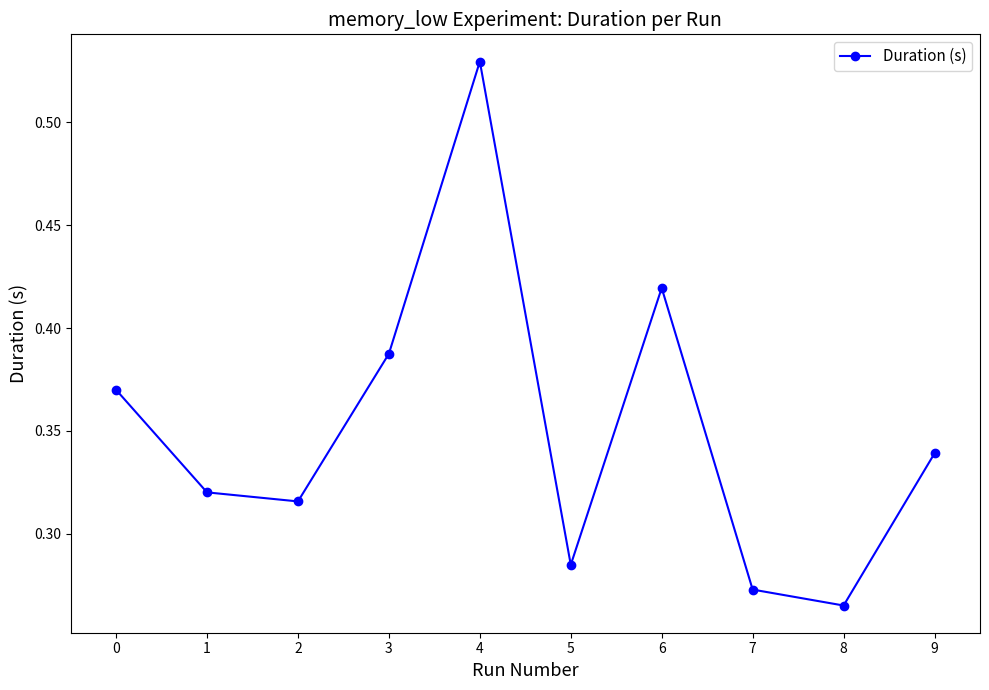

True or false: the data shows 0.1 at 1.

False